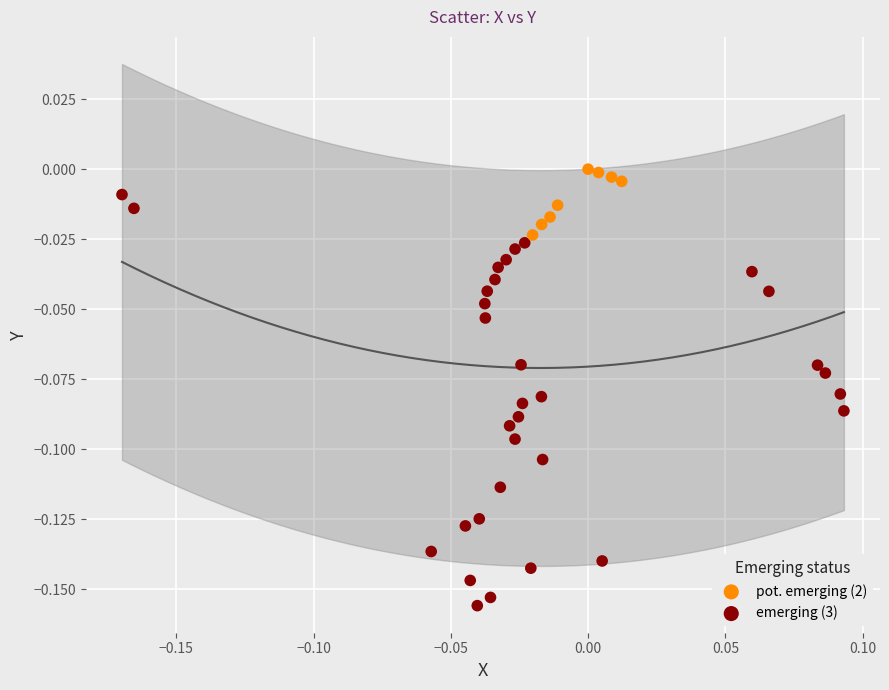

Which series contains the lowest Y value?

emerging (3)